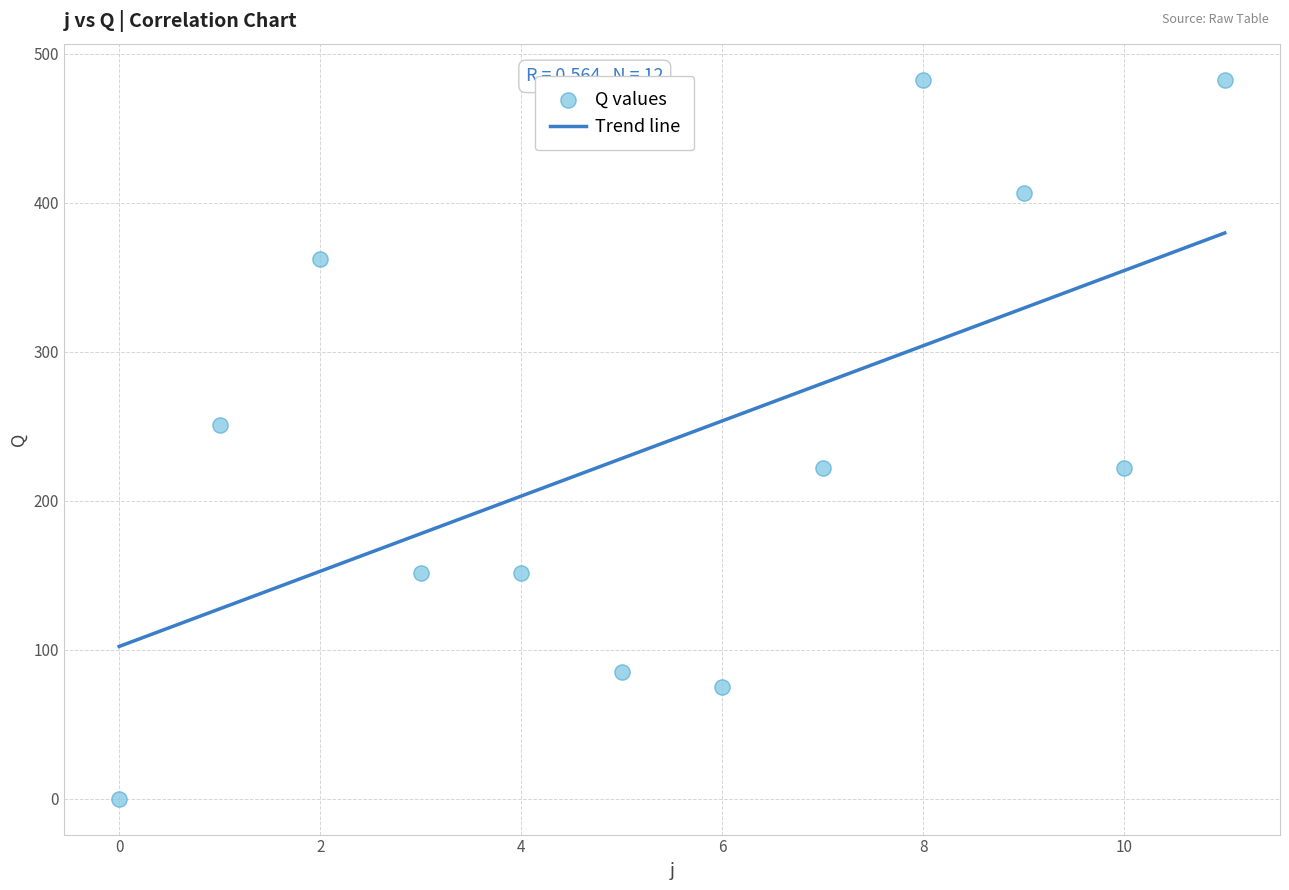

What Y value in the scatter plot is closest to 241?

250.8